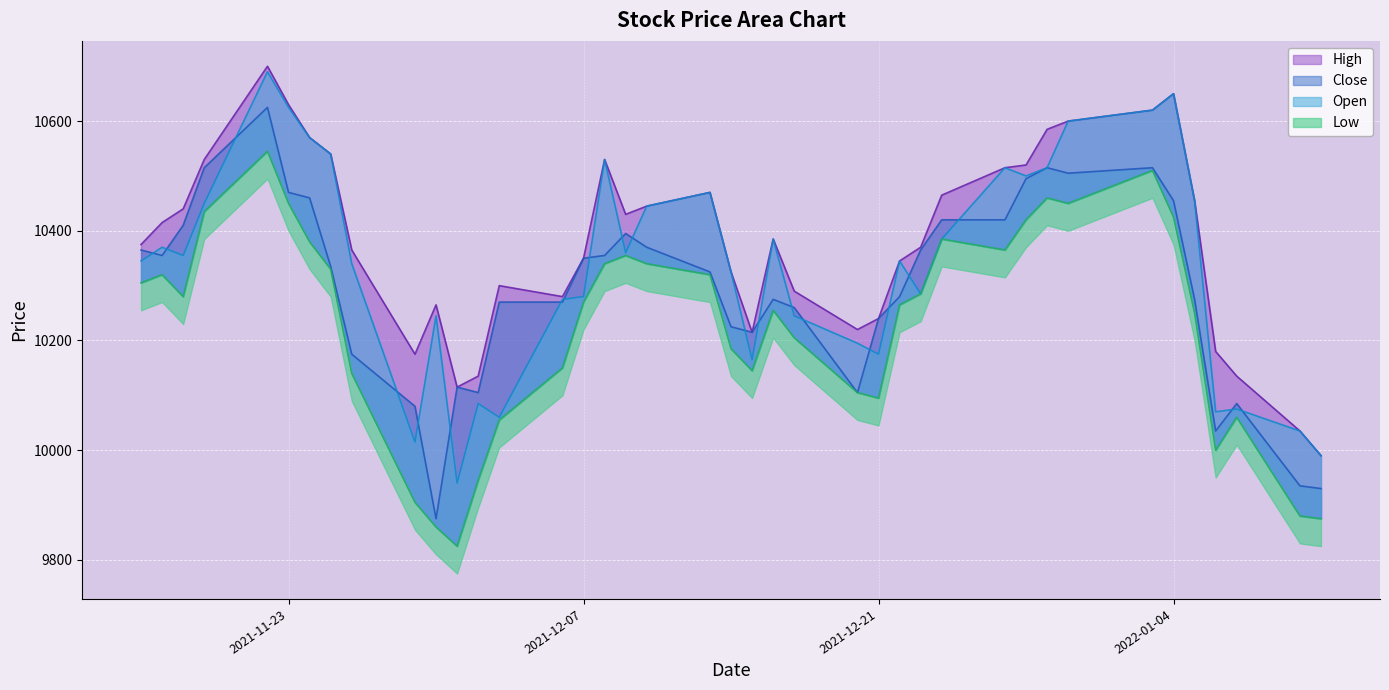

Reading right to left, extract all data points from this chart.

Open: 9990	10035	10075	10070	10455	10650	10620	10600	10515	10500	10515	10385	10285	10345	10175	10195	10245	10385	10165	10325	10470	10445	10360	10530	10280	10275	10060	10085	9940	10245	10015	10340	10540	10570	10625	10690	10450	10355	10370	10345
High: 9990	10035	10135	10180	10455	10650	10620	10600	10585	10520	10515	10465	10370	10345	10240	10220	10290	10385	10215	10325	10470	10445	10430	10530	10350	10280	10300	10135	10115	10265	10175	10365	10540	10570	10630	10700	10530	10440	10415	10375
Low: 9875	9880	10060	10000	10250	10425	10510	10450	10460	10420	10365	10385	10285	10265	10095	10105	10205	10255	10145	10185	10320	10340	10355	10340	10270	10150	10055	9945	9825	9860	9905	10140	10330	10380	10450	10545	10435	10280	10320	10305
Close: 9930	9935	10085	10035	10275	10455	10515	10505	10515	10495	10420	10420	10365	10280	10240	10105	10260	10275	10215	10225	10325	10370	10395	10355	10350	10270	10270	10105	10115	9875	10080	10175	10335	10460	10470	10625	10515	10410	10355	10365